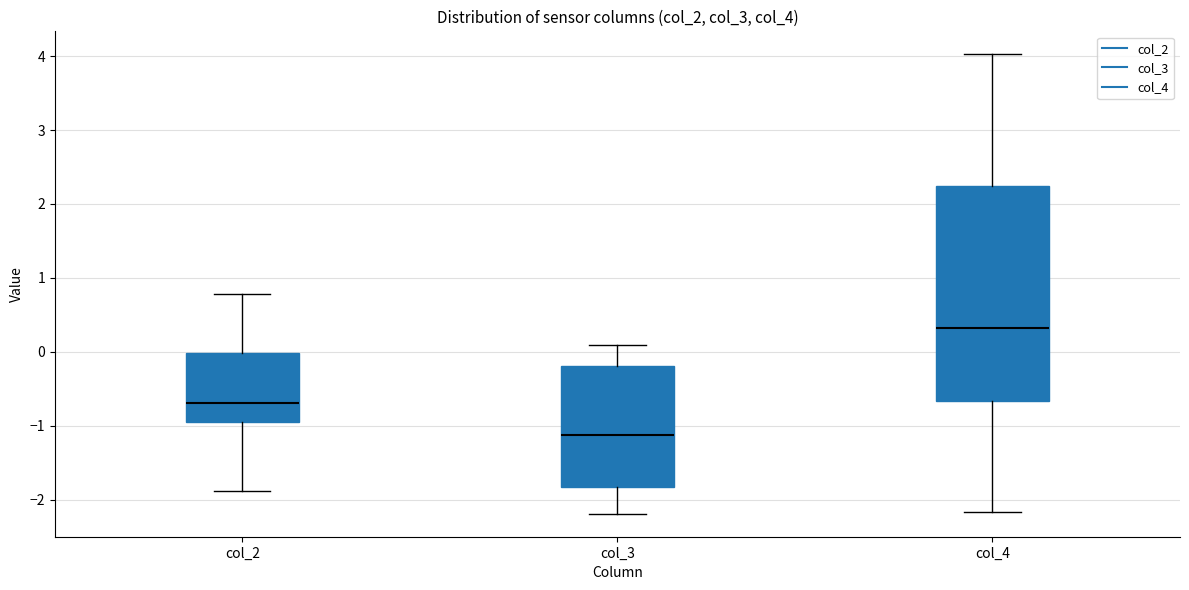

Comparing the boxes themselves (not the whiskers), which one is the tallest?

col_4